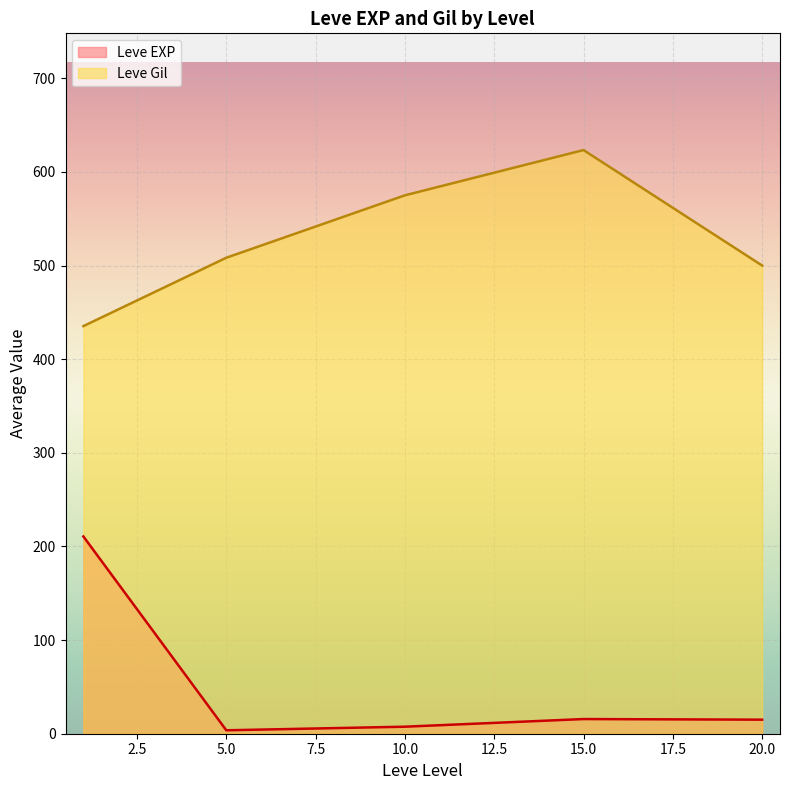

Rank the series at 15.0 from highest to lowest value.

Leve Gil, Leve EXP